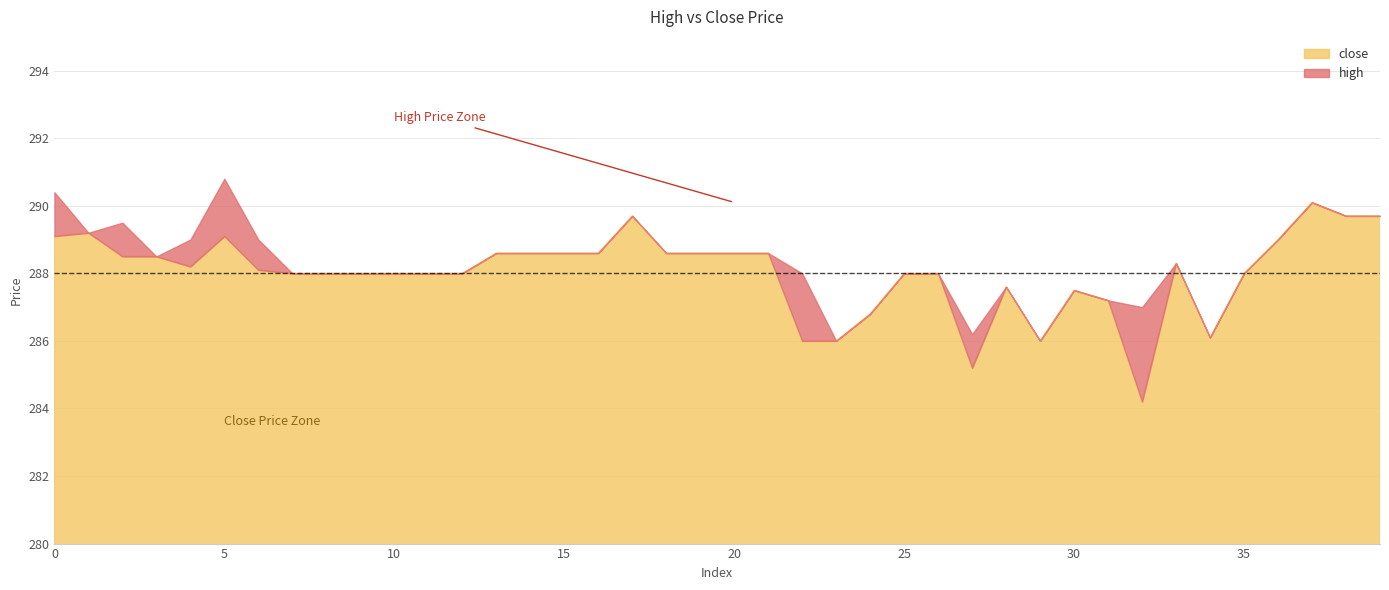

True or false: close has more than 0 interior local peaks.

True